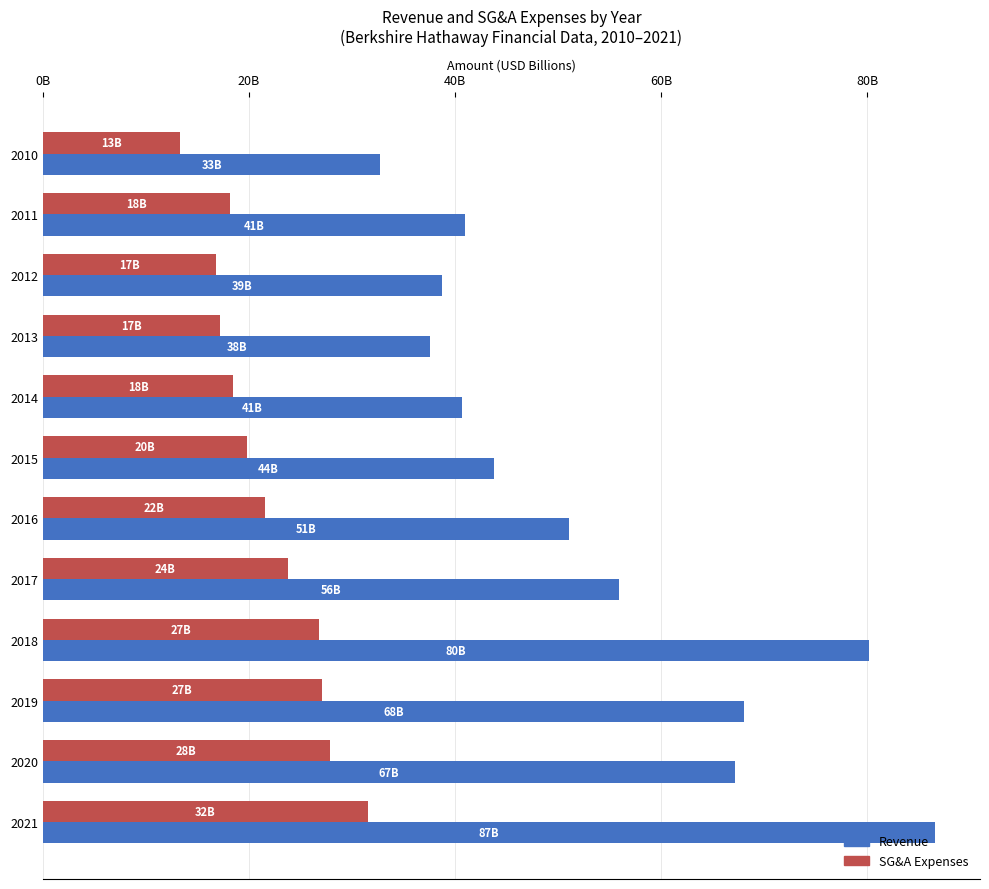

What is the sum of all Revenue values?

643.4